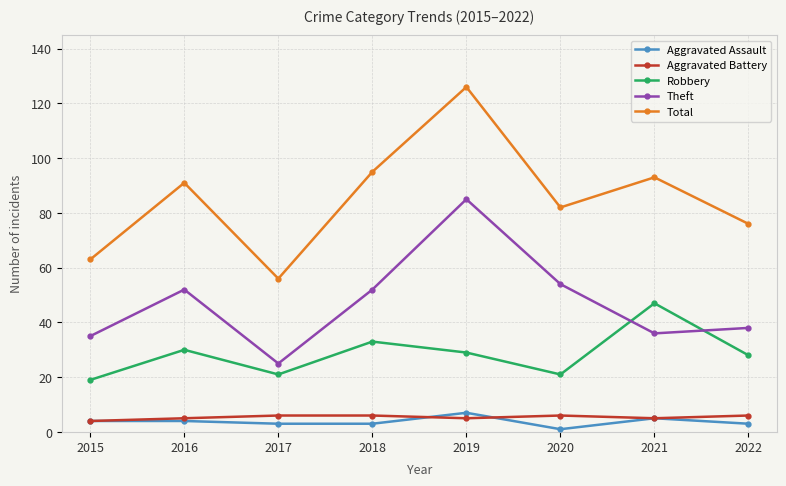

What is the sum of the Theft values at 2019 and 2016?

137